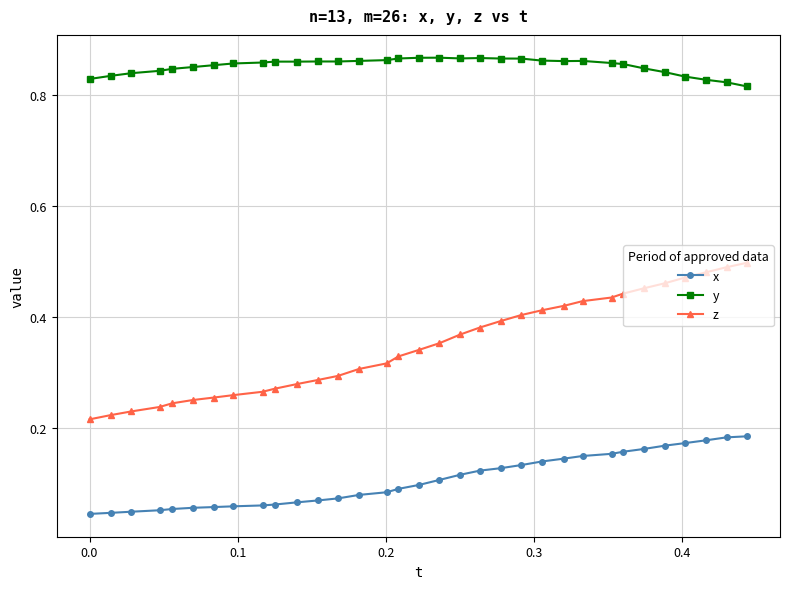

Which series has the largest range (max minus min)?

z